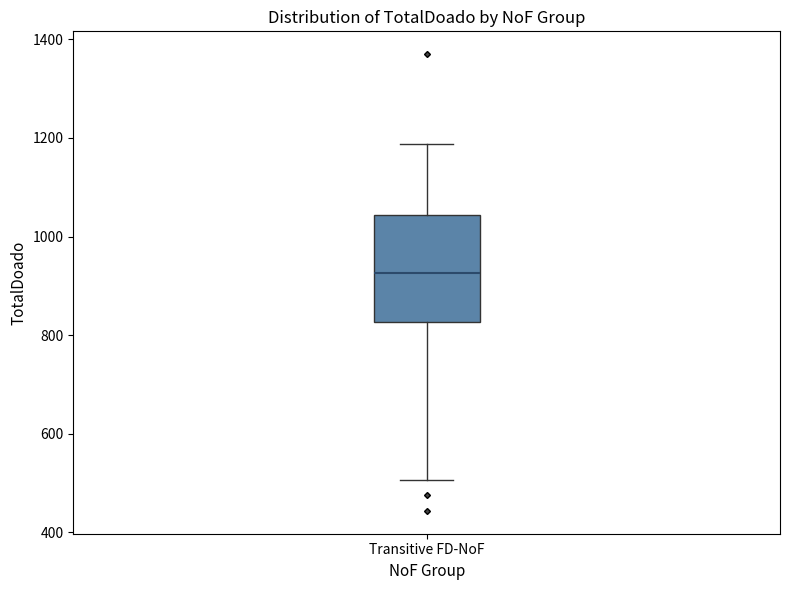

Where is the lower edge of the box for Transitive FD-NoF on the y-axis? The values are not printed on the chart, so give them approximately, as read against the axis.

820